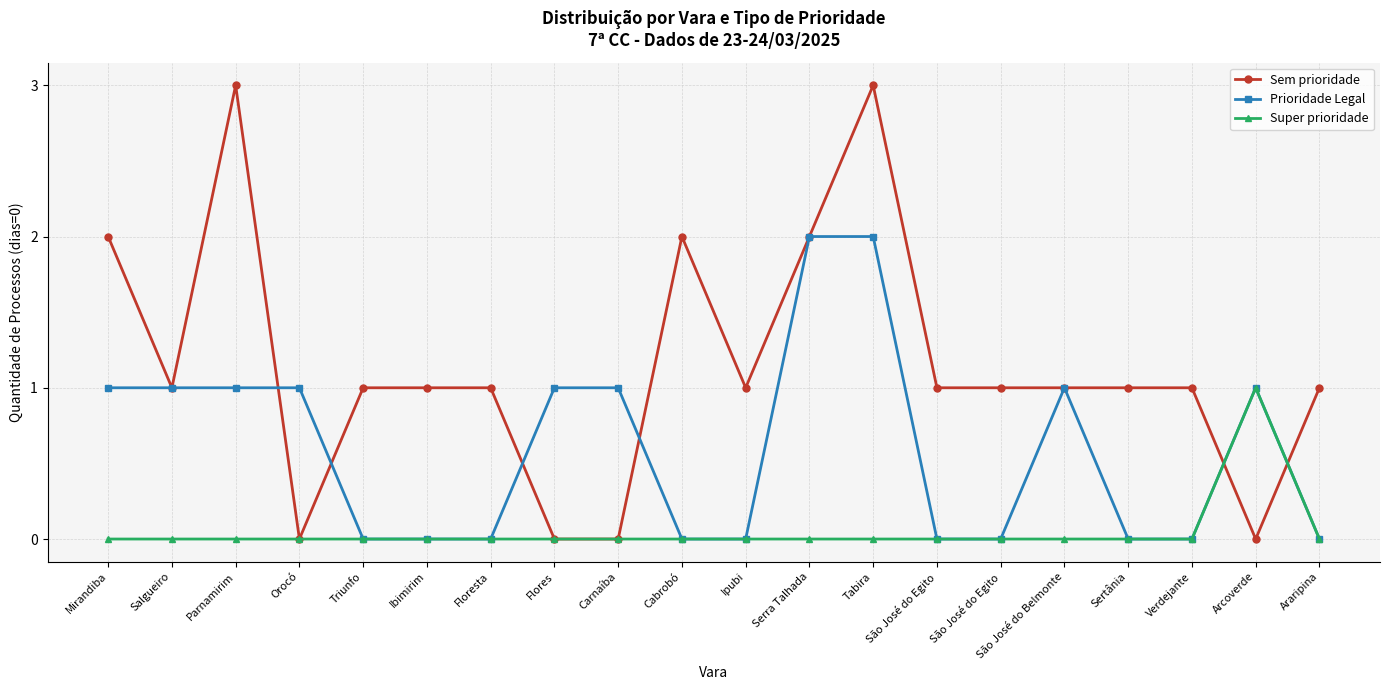

How many lines are shown in the chart?

3